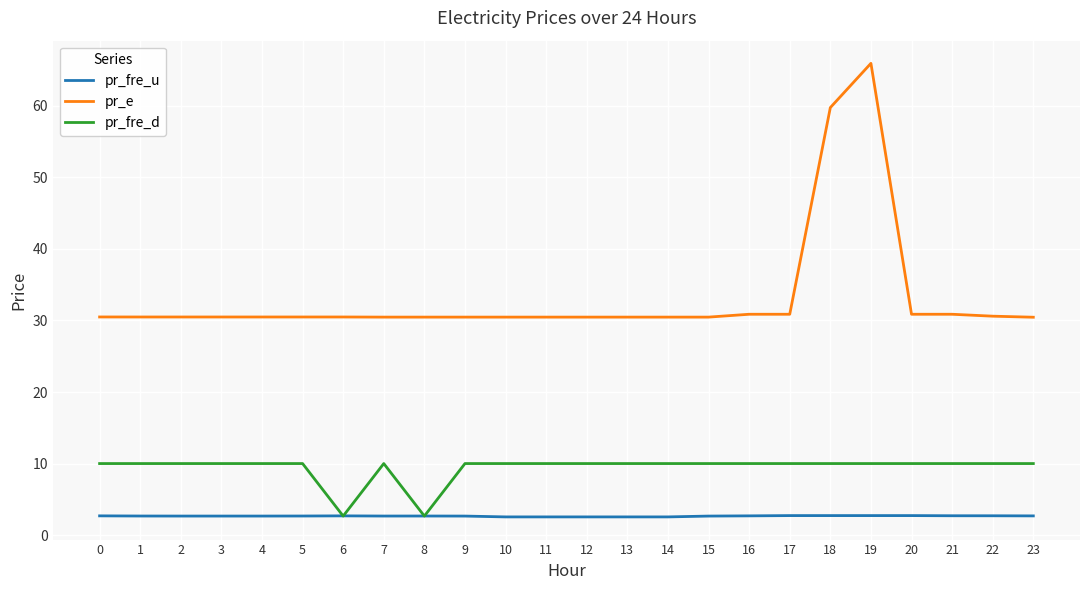

What is the difference between the highest and lowest values at 2?

27.8